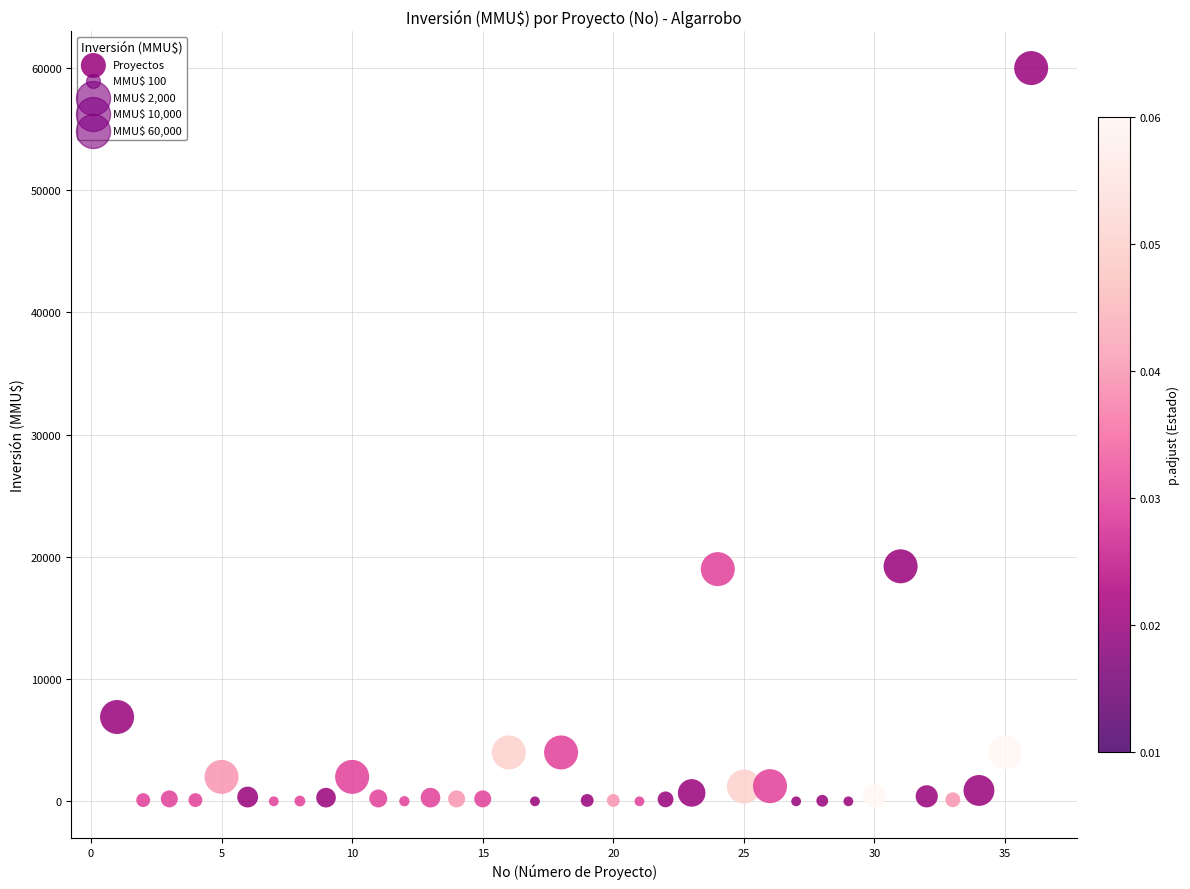

What is the range of X values (max minus min)?

35